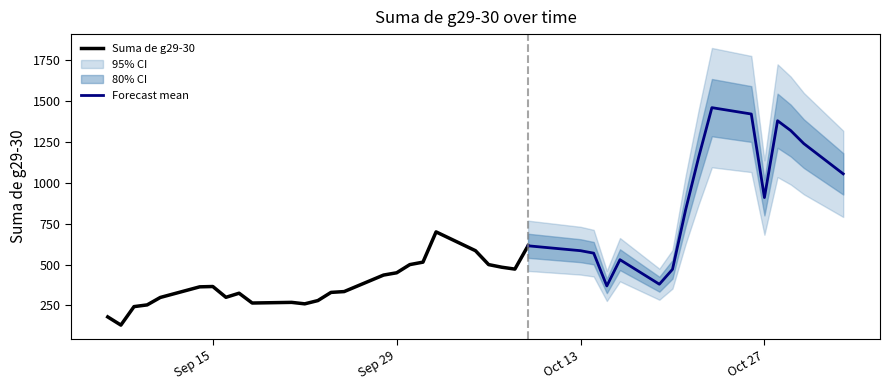

List the labels in order of value, largest first.

2020-10-23, 2020-10-26, 2020-10-28, 2020-10-29, 2020-10-30, 2020-10-22, 2020-11-02, 2020-10-27, 2020-10-21, 2020-10-02, 2020-10-09, 2020-10-05, 2020-10-13, 2020-10-14, 2020-10-16, 2020-10-01, 2020-09-30, 2020-10-06, 2020-10-07, 2020-10-08, 2020-10-20, 2020-09-29, 2020-09-28, 2020-10-19, 2020-10-15, 2020-09-15, 2020-09-14, 2020-09-25, 2020-09-24, 2020-09-17, 2020-09-16, 2020-09-11, 2020-09-23, 2020-09-21, 2020-09-18, 2020-09-22, 2020-09-10, 2020-09-09, 2020-09-07, 2020-09-08